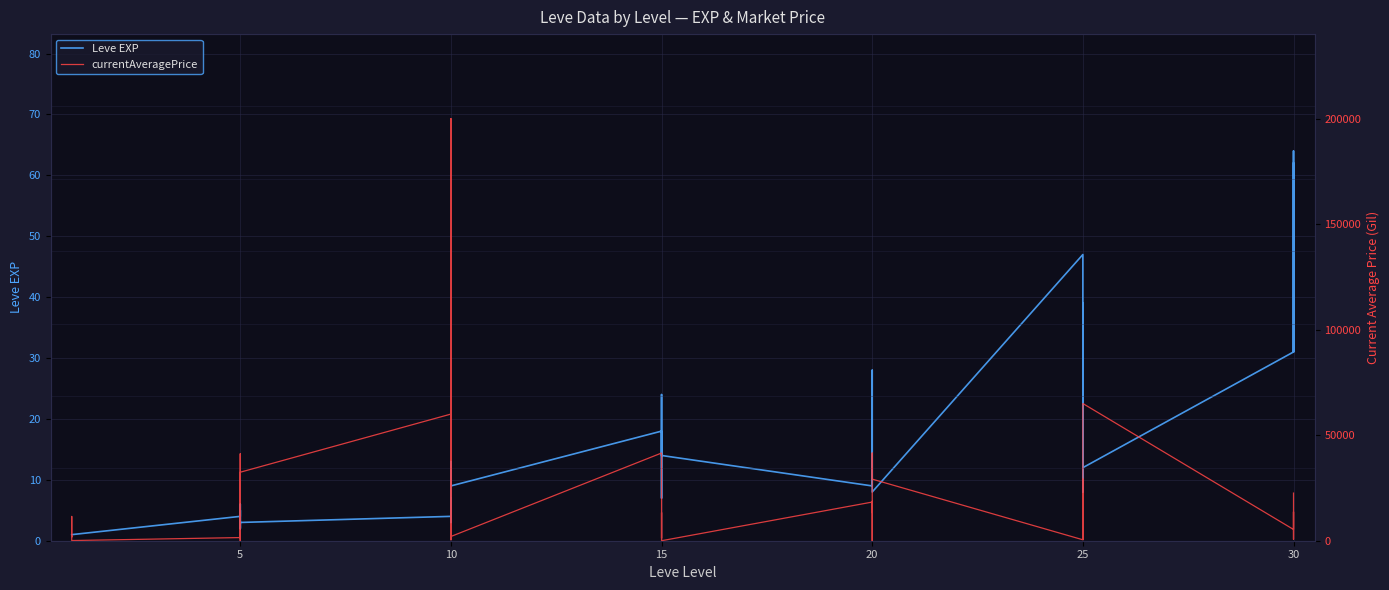

What is the sum of all Leve EXP values?

623